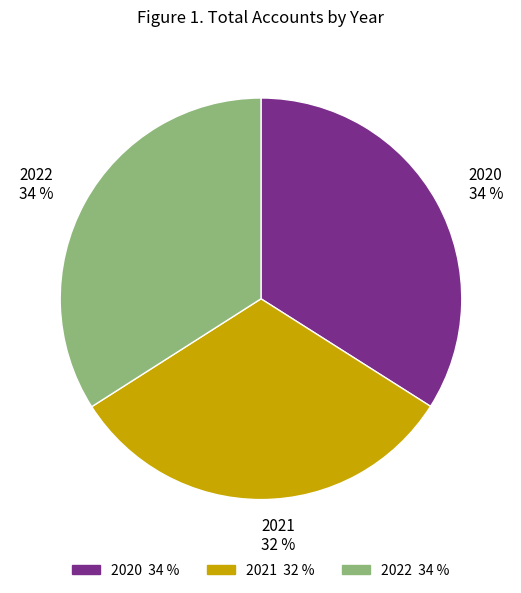

Does 2020 represent more than half of the total?

No